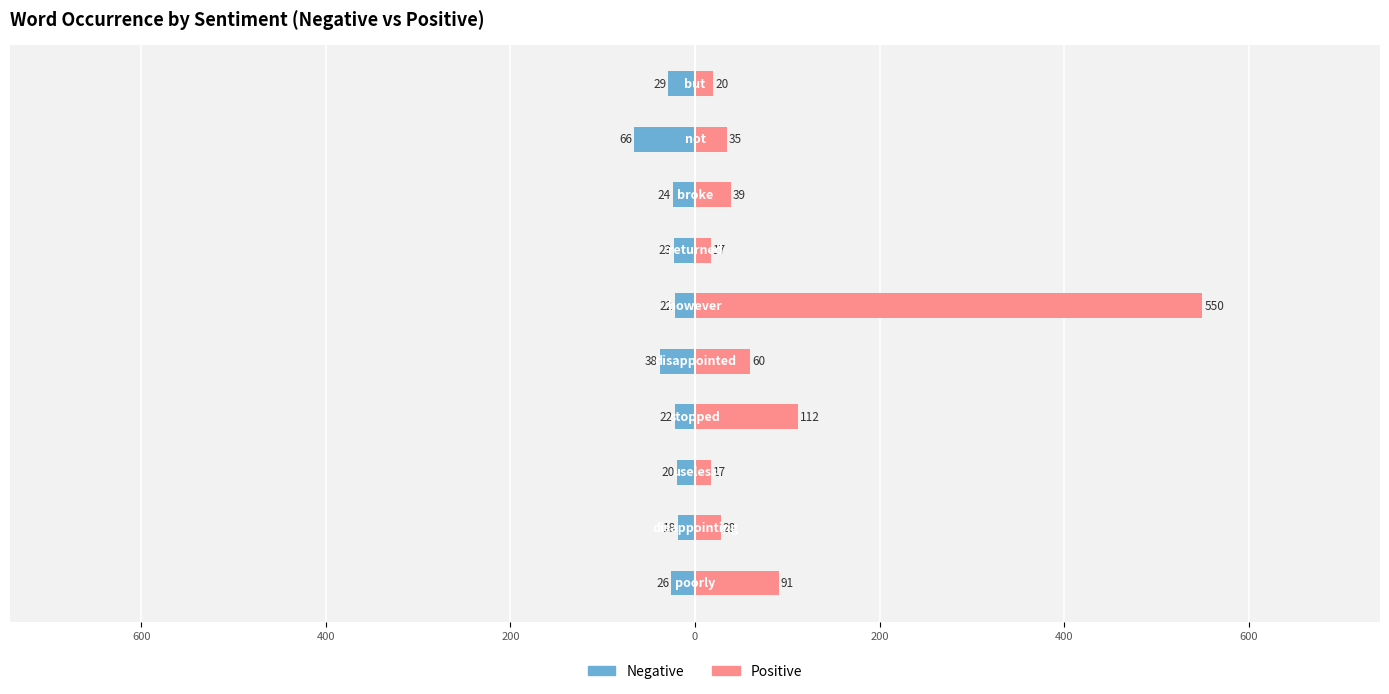

How many values in the Positive series exceed 39?

4